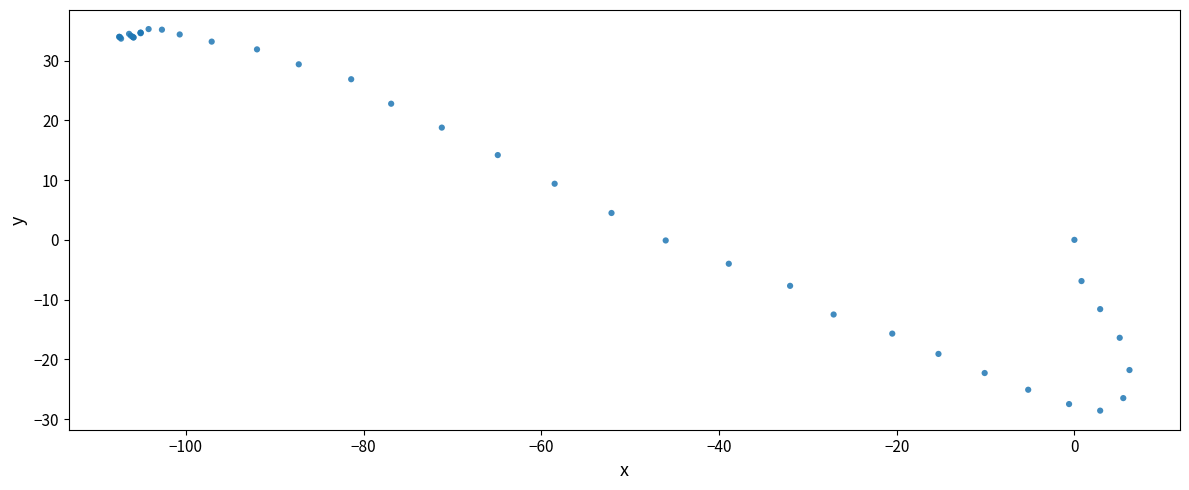

What Y value in the scatter plot is closest to 3?

4.5